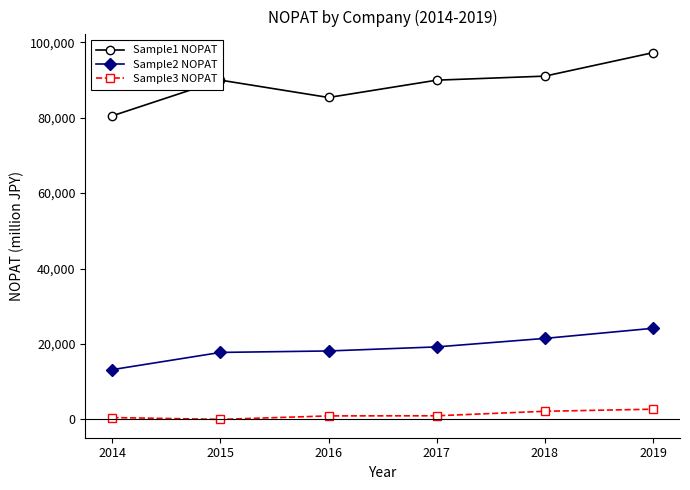

Is the value of Sample1 NOPAT at 2019 greater than the value of Sample2 NOPAT at 2018?

Yes